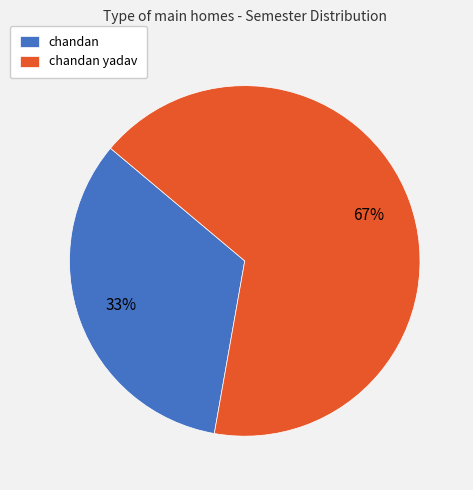

To the nearest percent, what portion does chandan represent?

33%